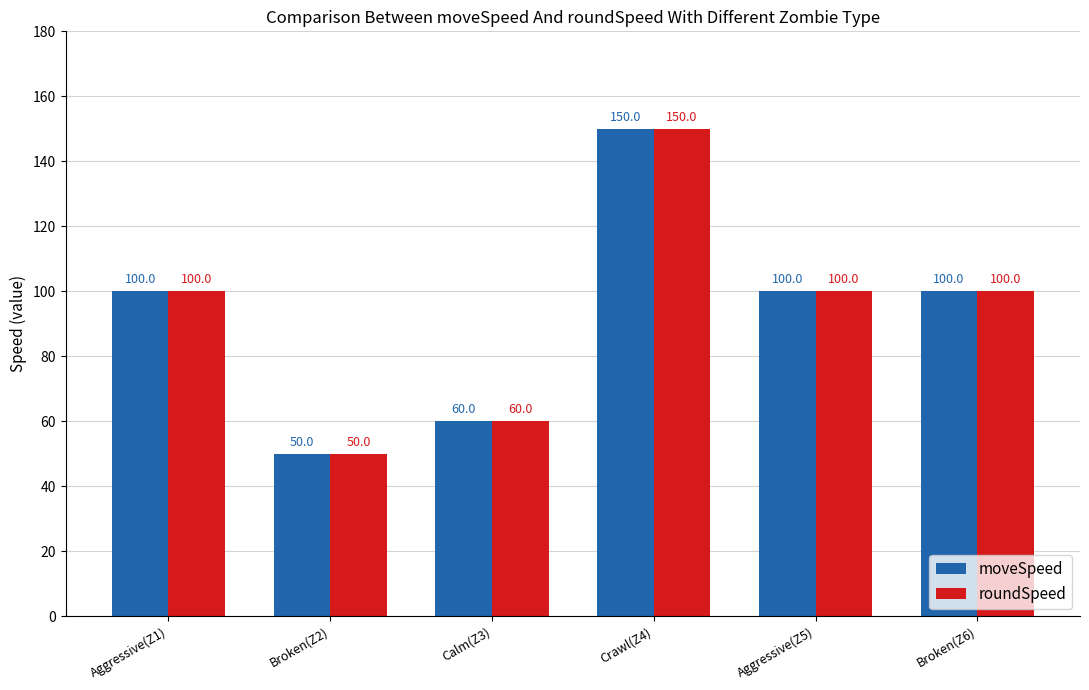

Count the number of categories in the chart.

6